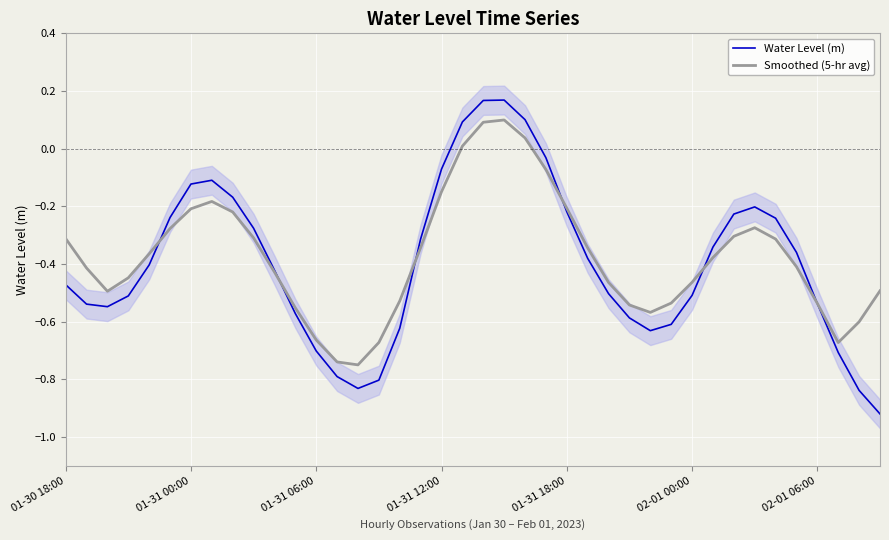

At how many categories does at least one series exceed 0?

4